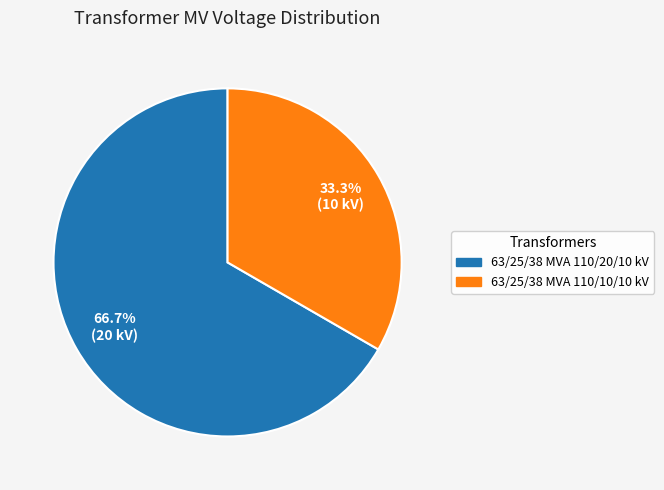

How many slices are in this pie chart?

2